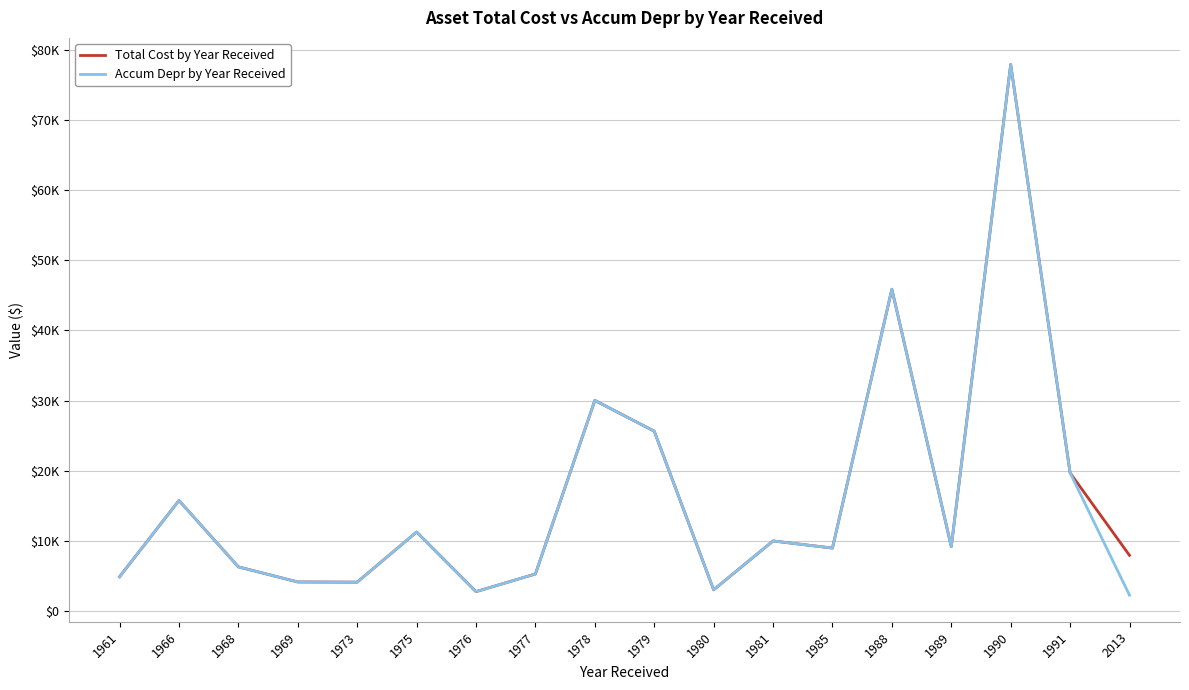

List the labels in order of Accum Depr by Year Received value, smallest first.

2013, 1976, 1980, 1973, 1969, 1961, 1977, 1968, 1985, 1989, 1981, 1975, 1966, 1991, 1979, 1978, 1988, 1990